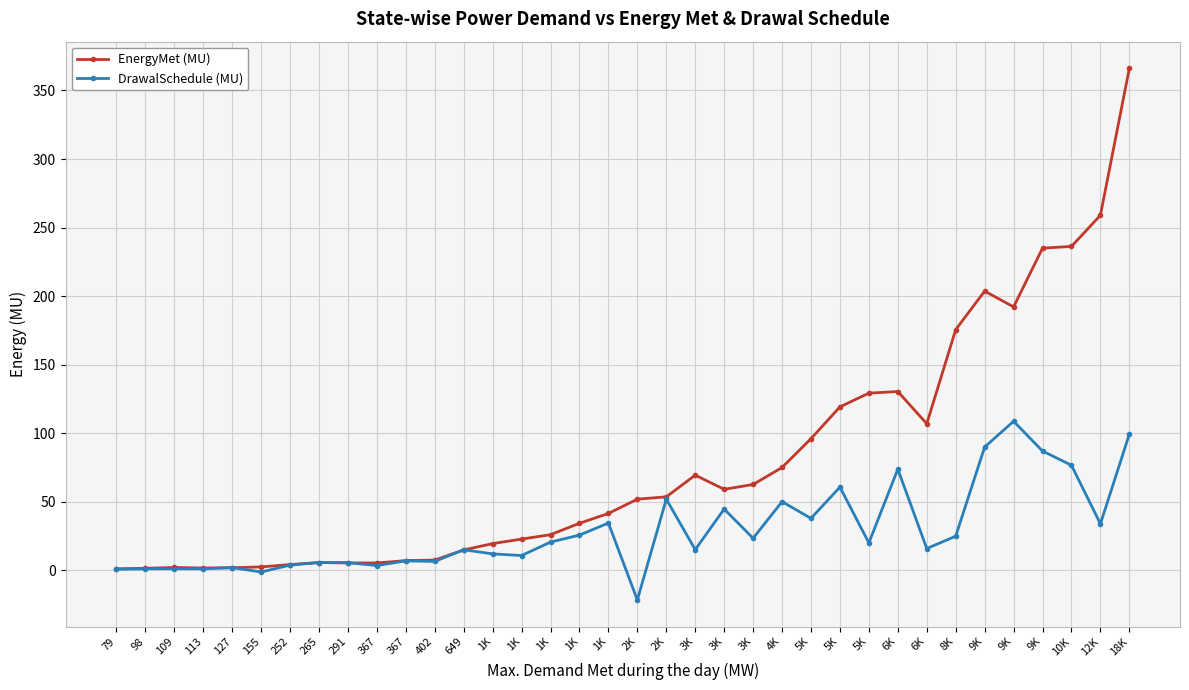

Which series changed the most between 109 and 3K?

EnergyMet (MU)